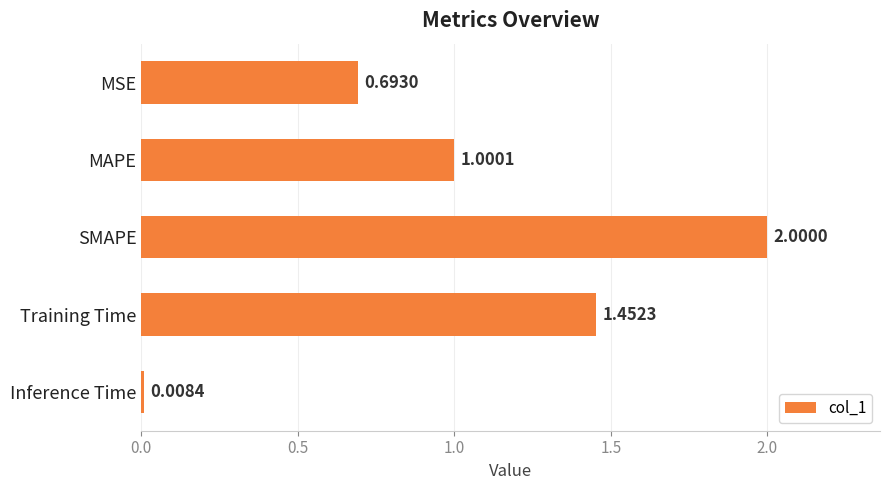

What is the average value?

1.0